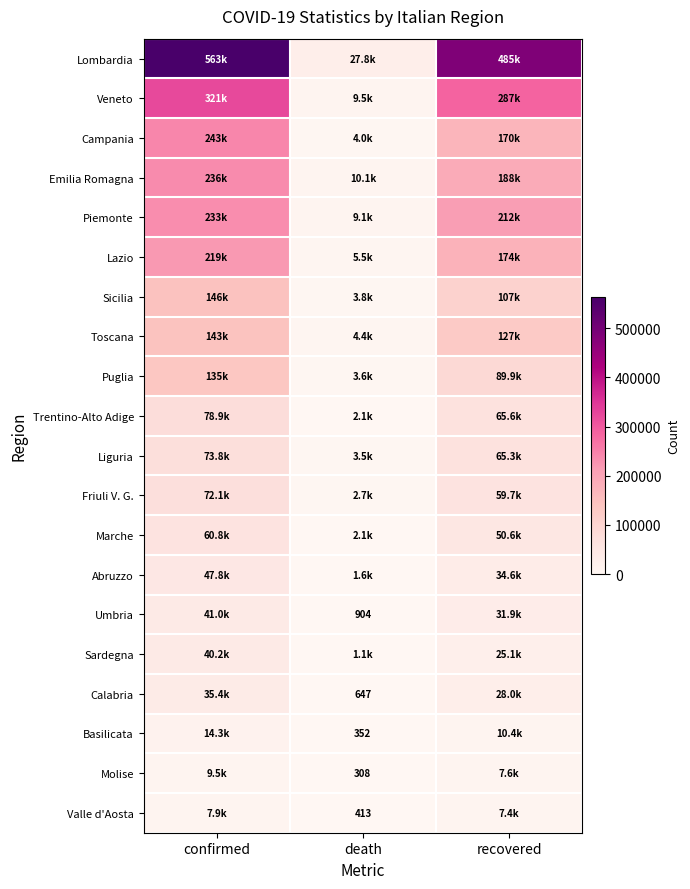

Which has a higher value, confirmed or recovered?

confirmed